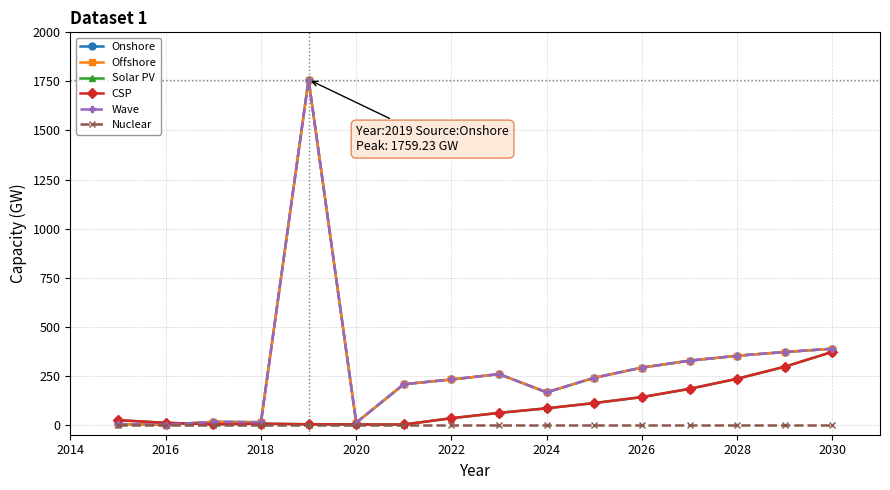

Which series has the widest spread of values?

Onshore